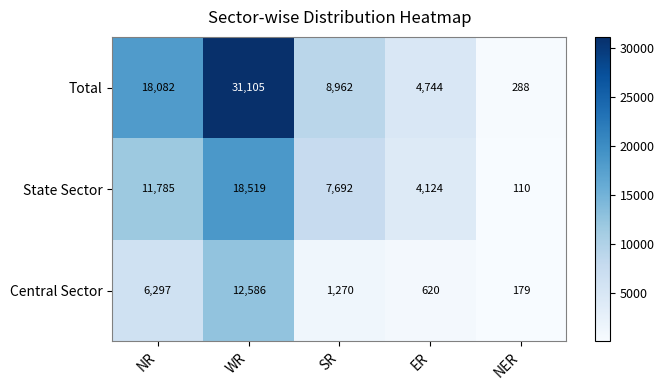

True or false: Total has a value of 12329 at SR.

False